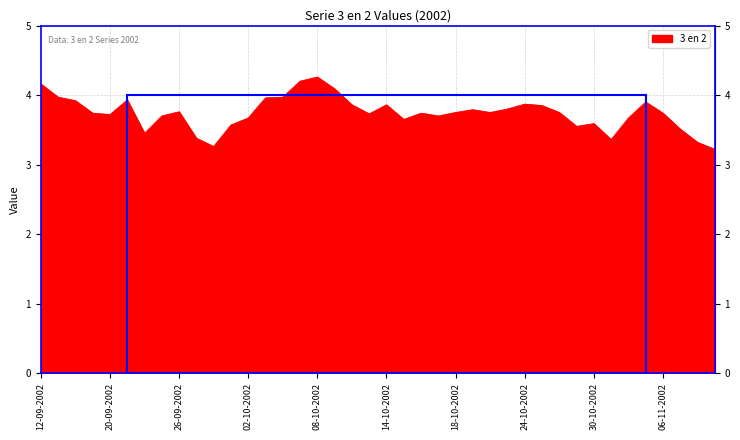

What is the maximum value shown in the chart?

4.3